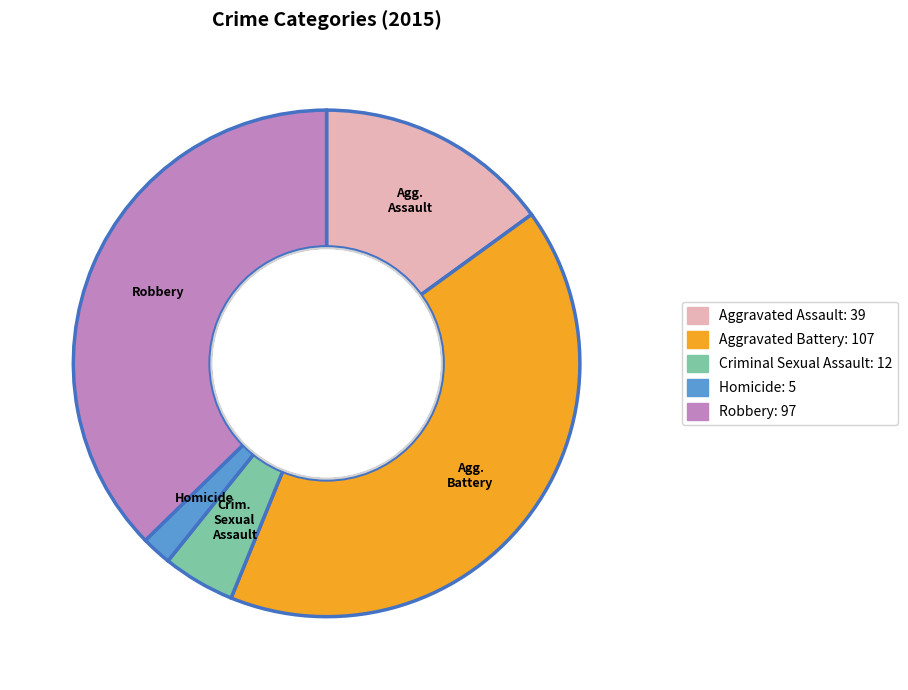

Approximately how many times larger is the value at Aggravated Battery compared to Homicide?

21.4